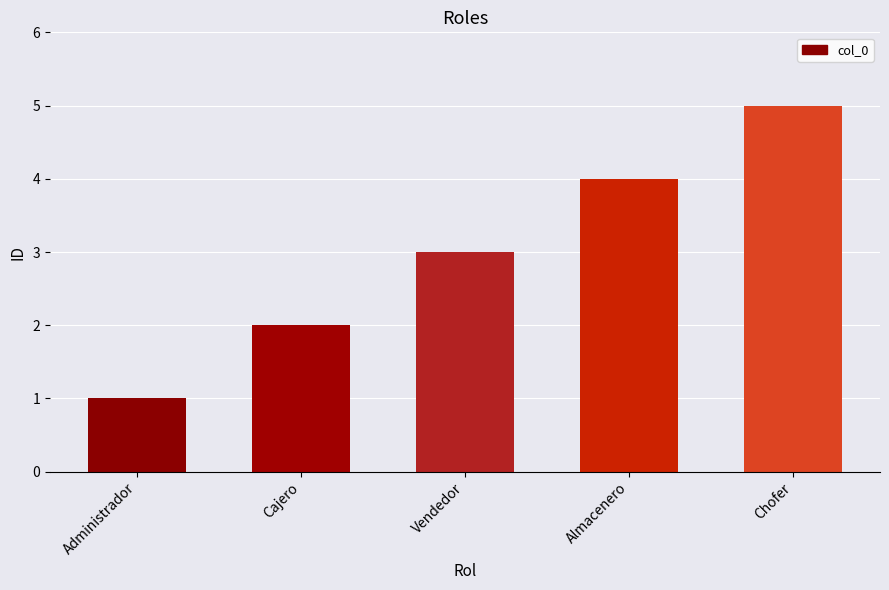

The value at Chofer is 5. True or false?

True